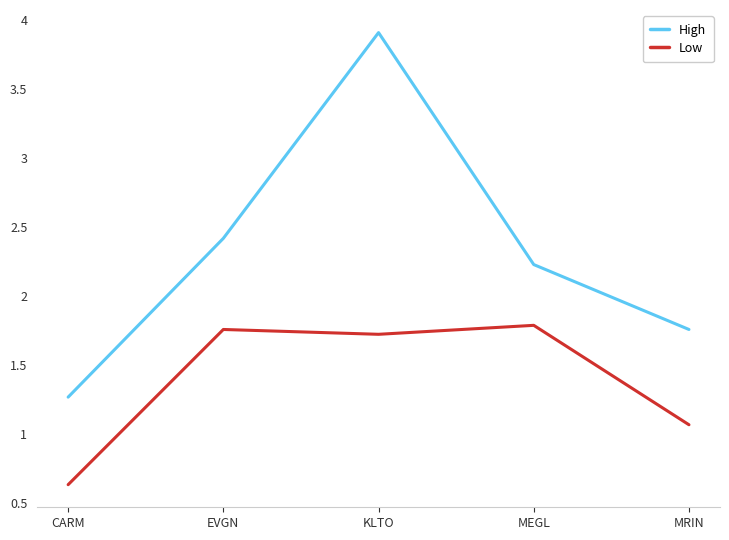

Rank the series at EVGN from highest to lowest value.

High, Low